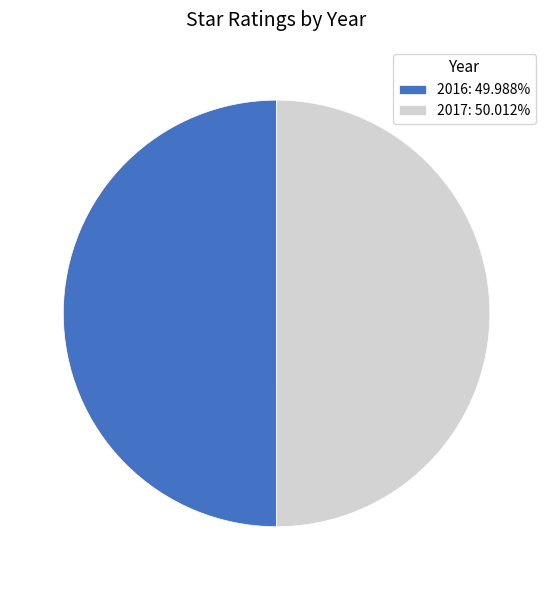

Count the number of slices in the pie.

2